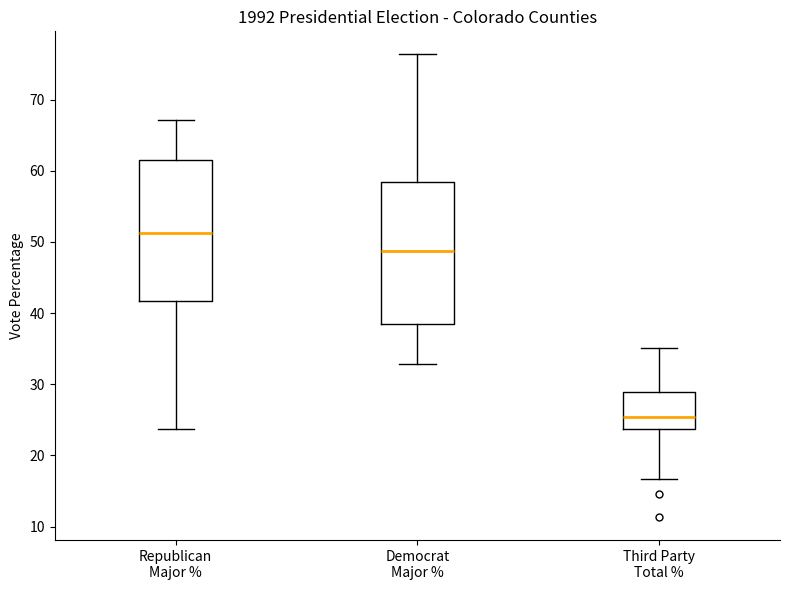

Which box has the highest median line?

Republican Major %